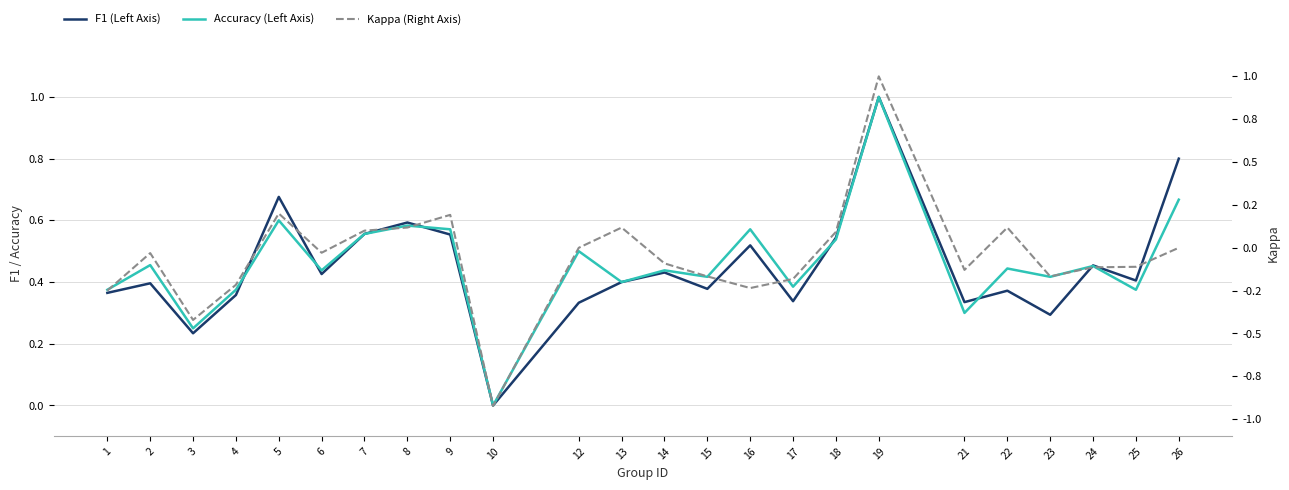

What is the total value across all series at 15?

0.6